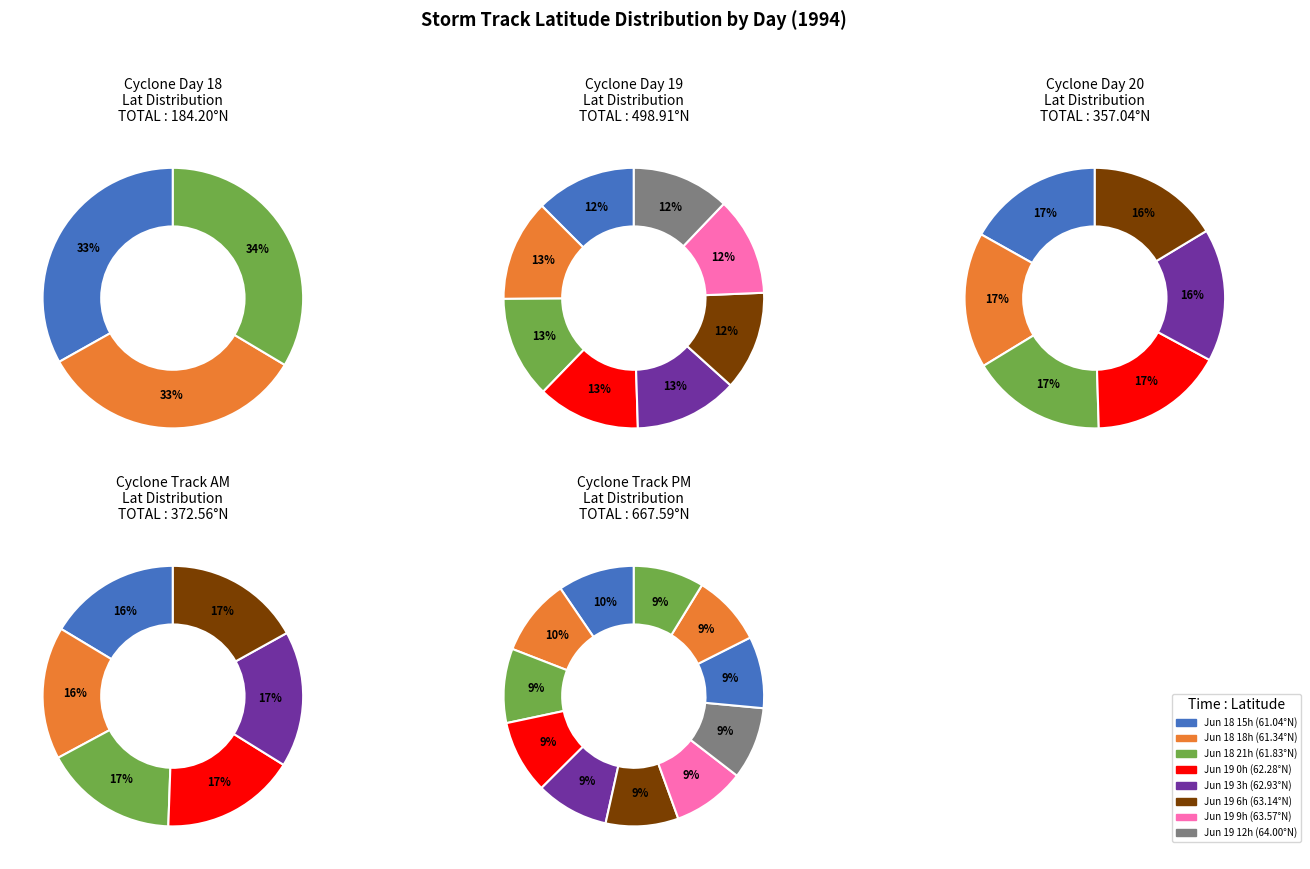

The 19 slice represents 1% of the pie. True or false?

False